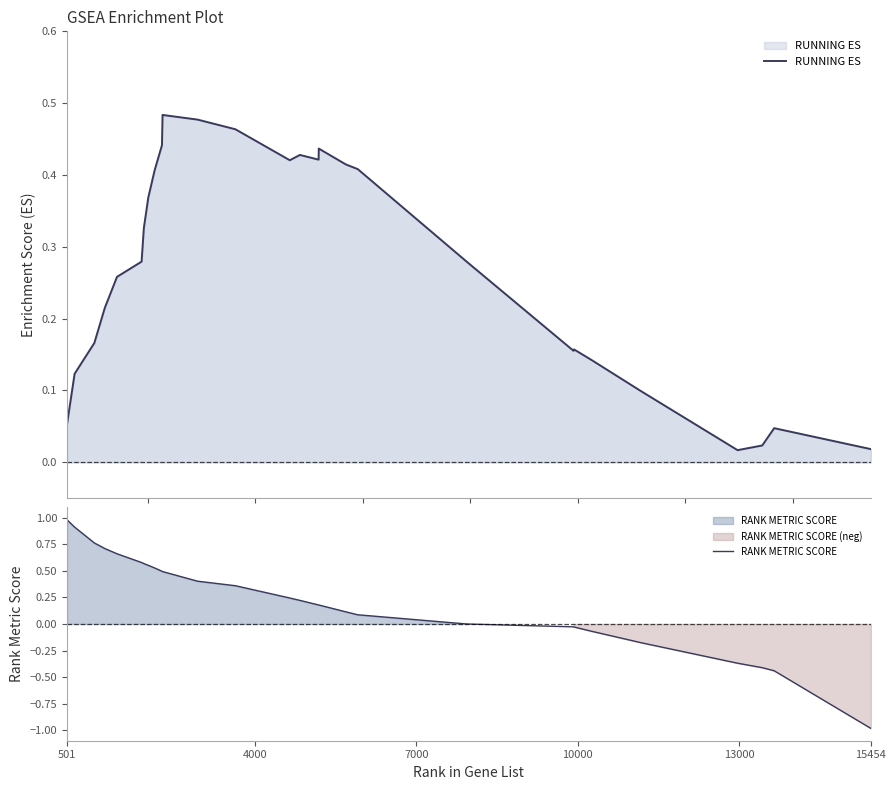

What is the smallest value displayed?

-1.0